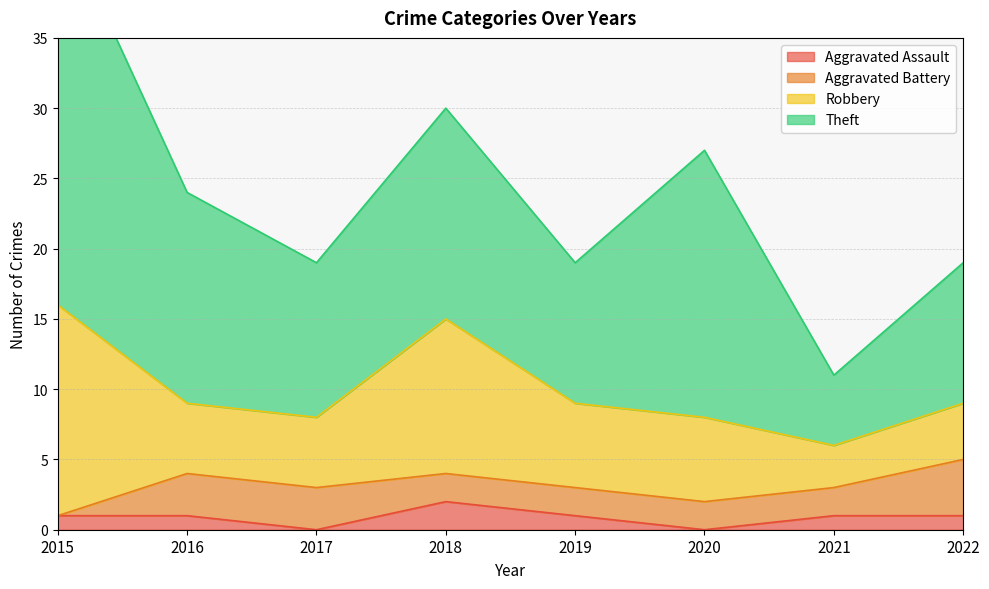

Which label corresponds to the smallest value in the chart?

2017